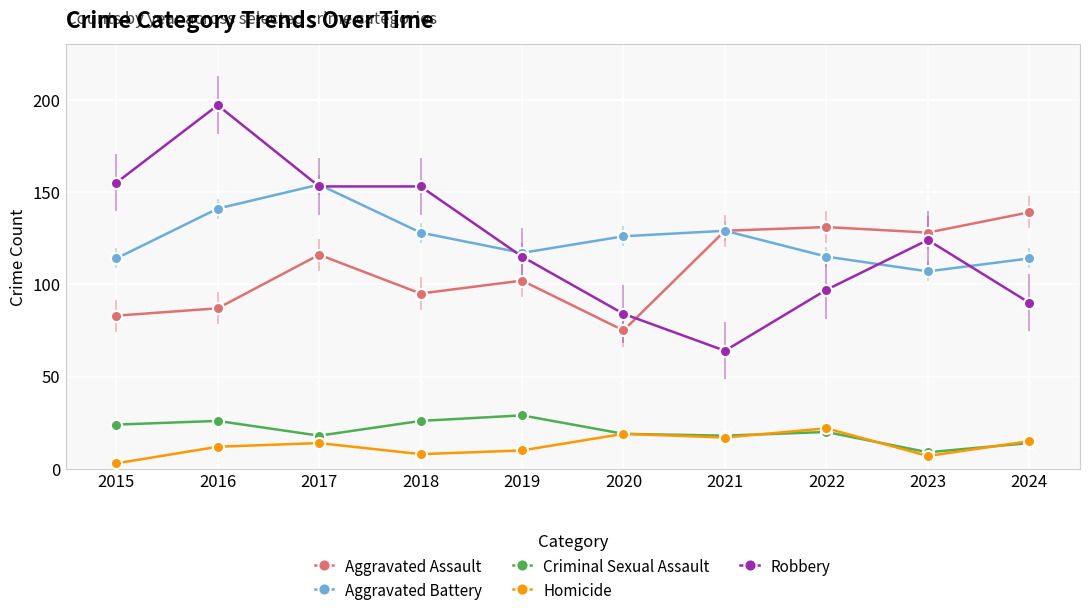

Which series changed the most between 2017 and 2021?

Robbery